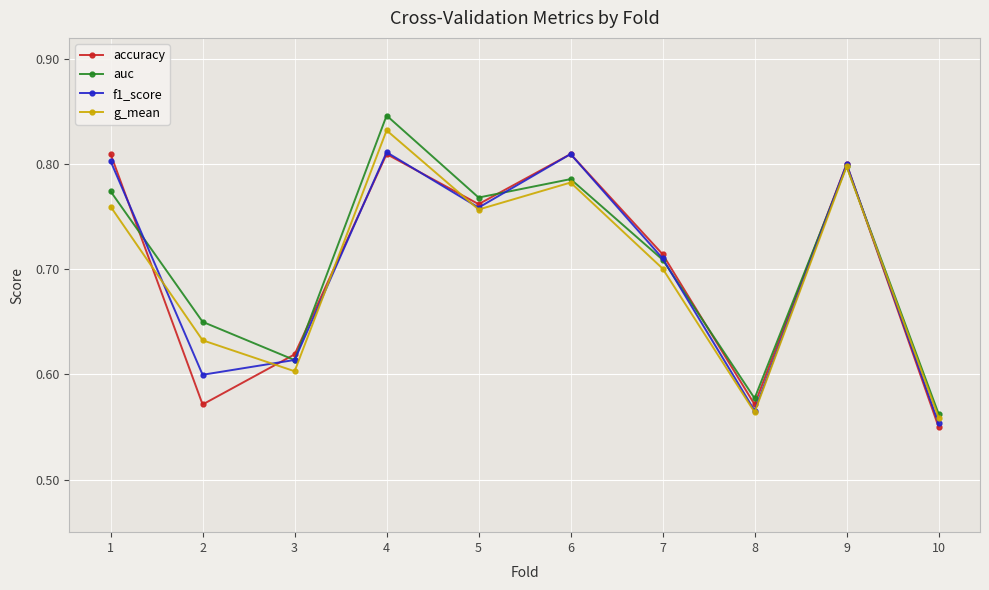

Count the number of data series in this chart.

4